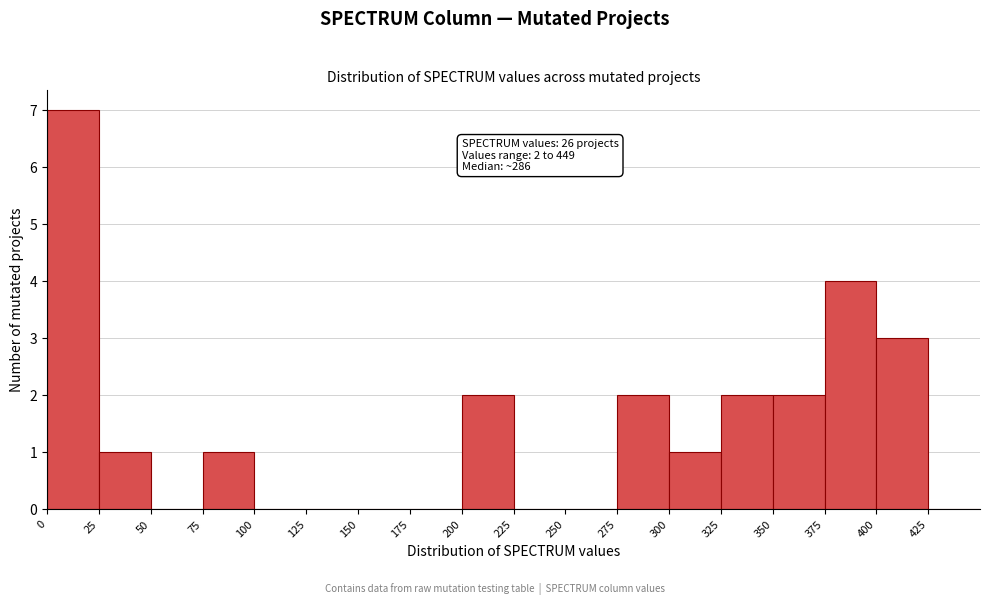

Which range on the x-axis has the tallest bar?

0 to 25